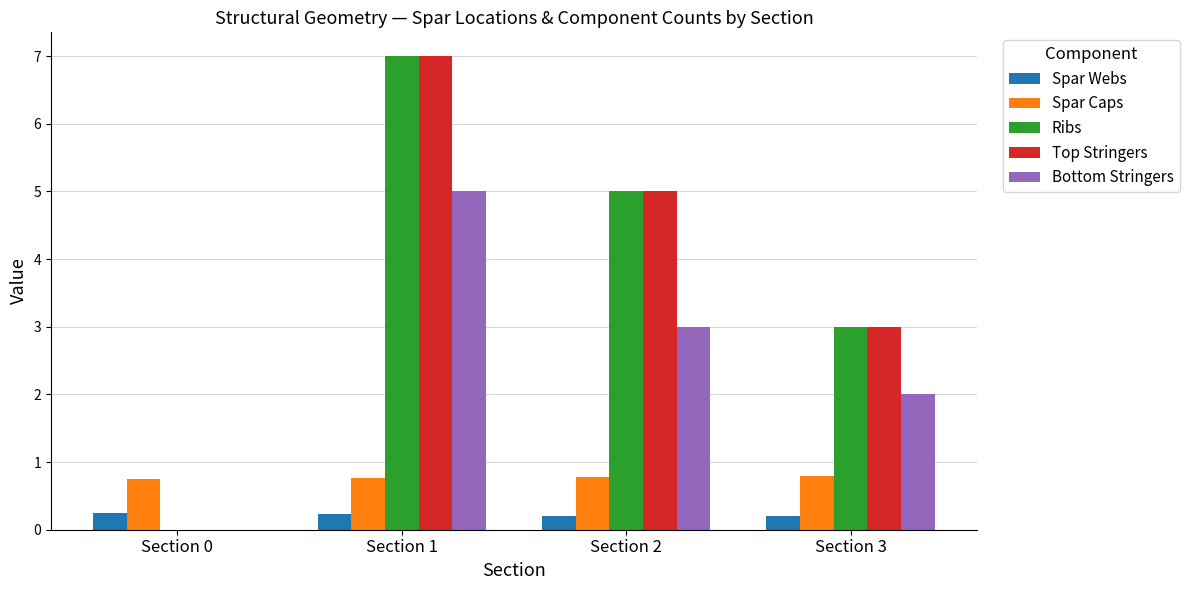

What is the total value across all series at Section 1?

20.0